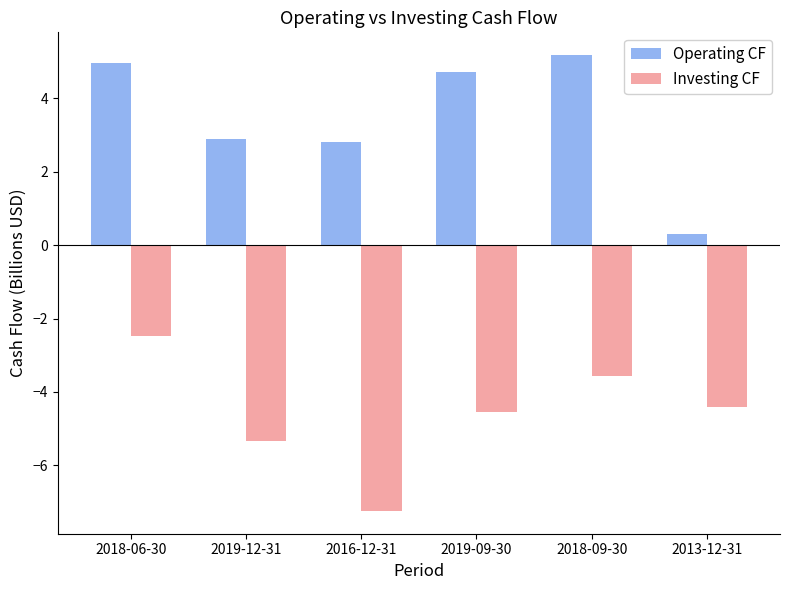

List the series in order of their overall mean, lowest first.

Investing CF, Operating CF